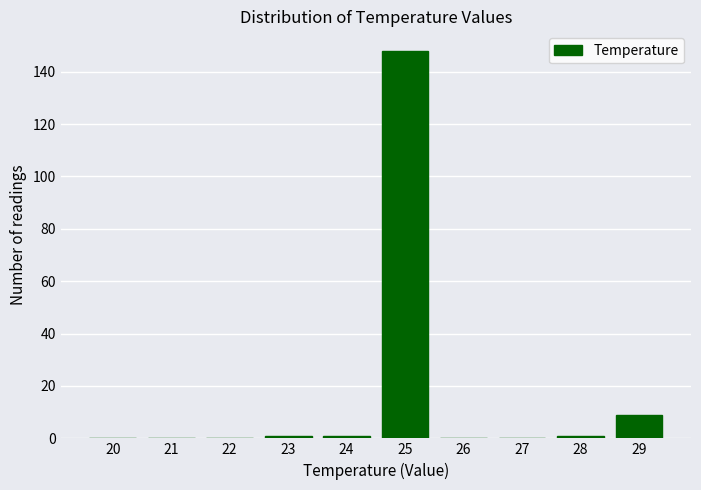

Reading right to left, transcribe all the data shown in this chart.

29=9	28=1	27=0	26=0	25=148	24=1	23=1	22=0	21=0	20=0